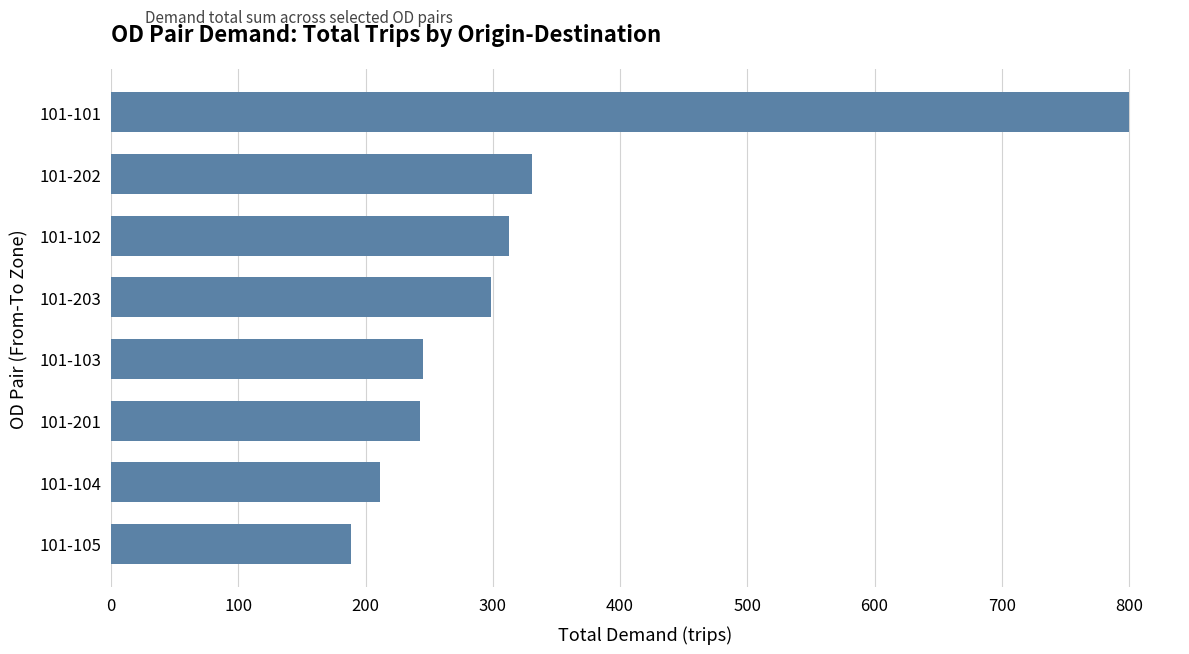

What is the sum of the values at 101-103 and 101-203?

543.6